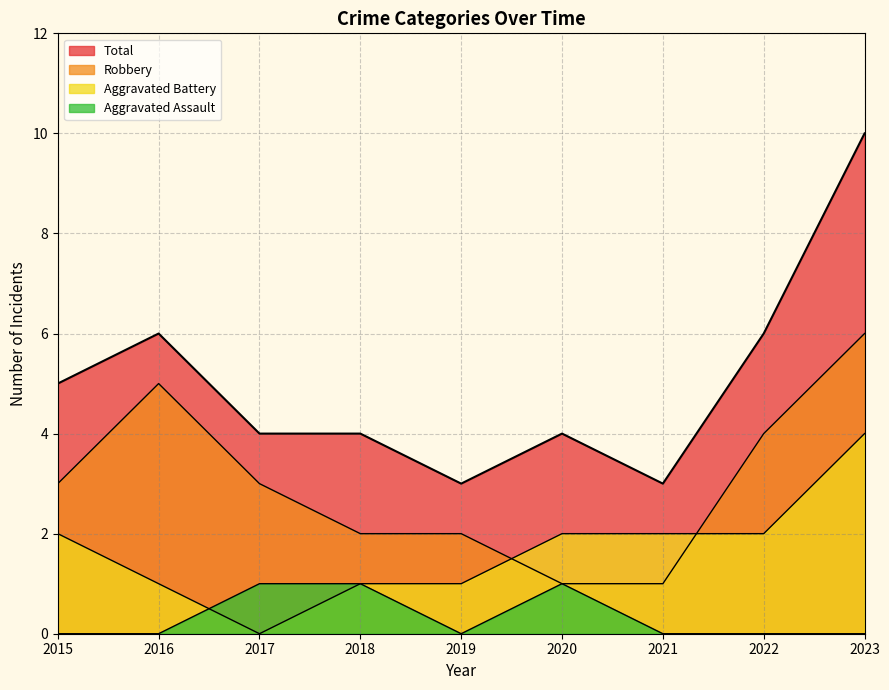

How many values in the Robbery series are below 3?

4